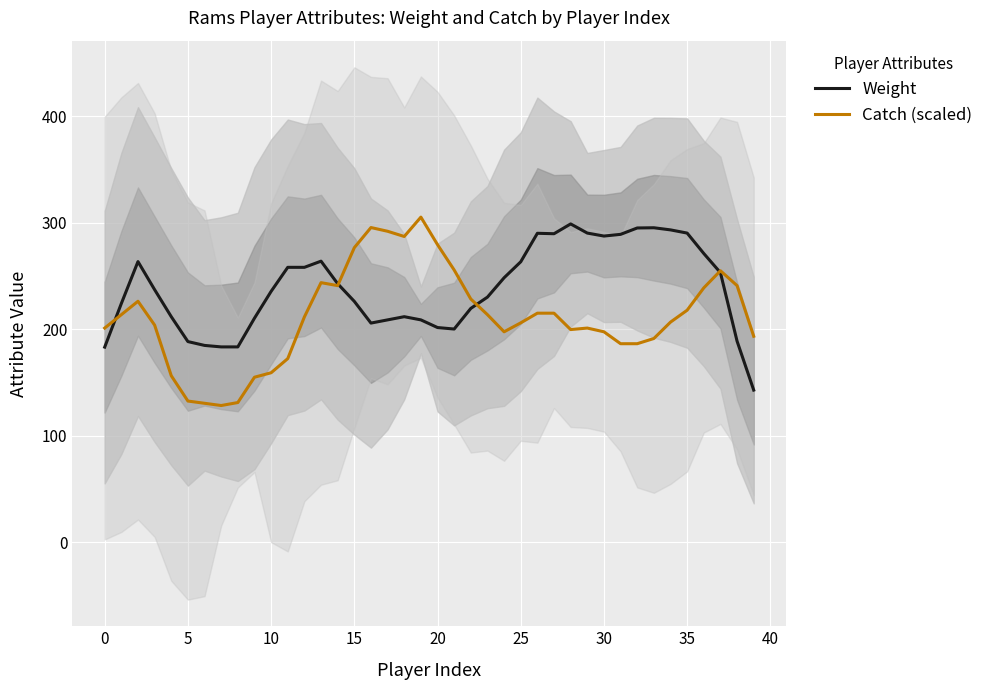

At 38, list the series in order from smallest to largest.

Weight, Catch (scaled)